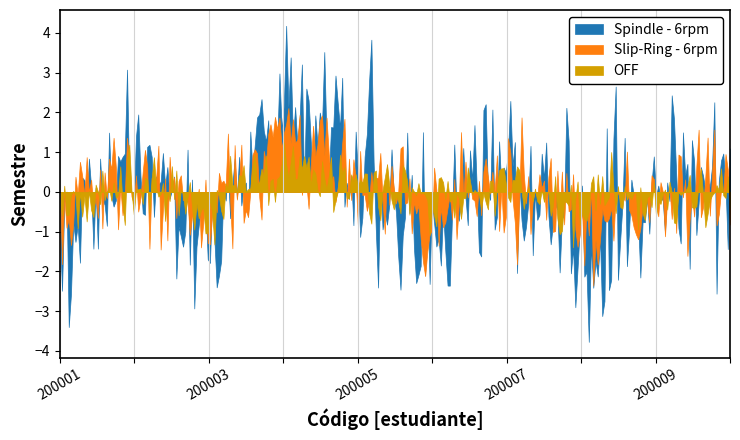

What is the ratio of the value at 200006 to the value at 200008?

1.0